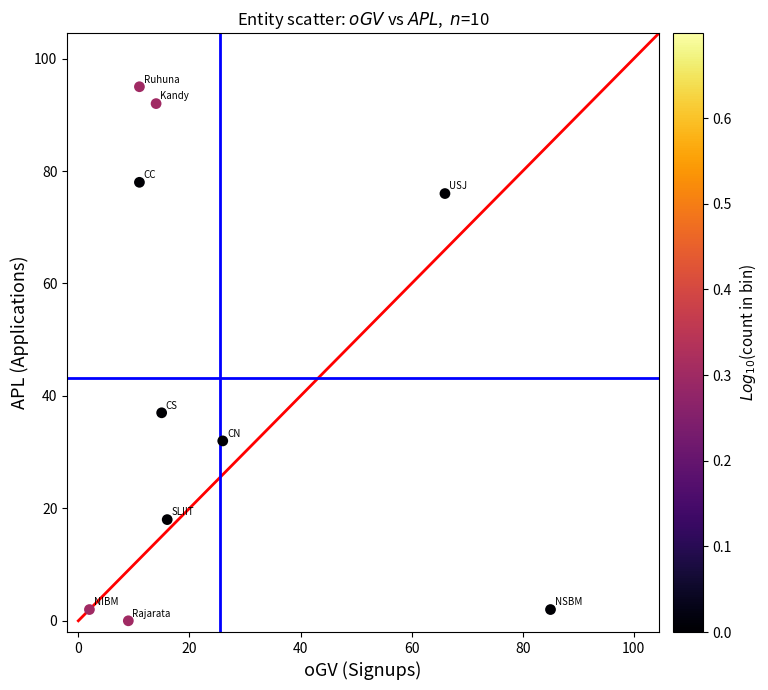

What is the average X value?

26